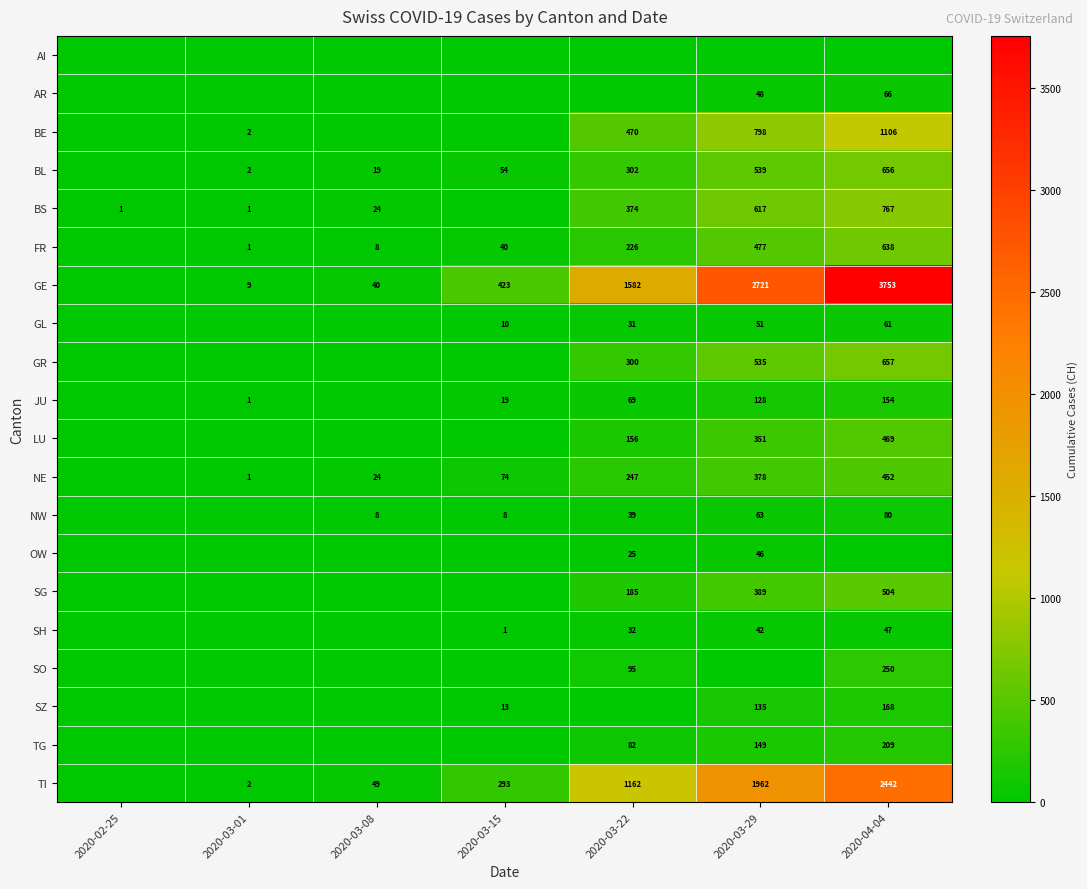

True or false: GR has a value of 416 at 2020-03-22.

False